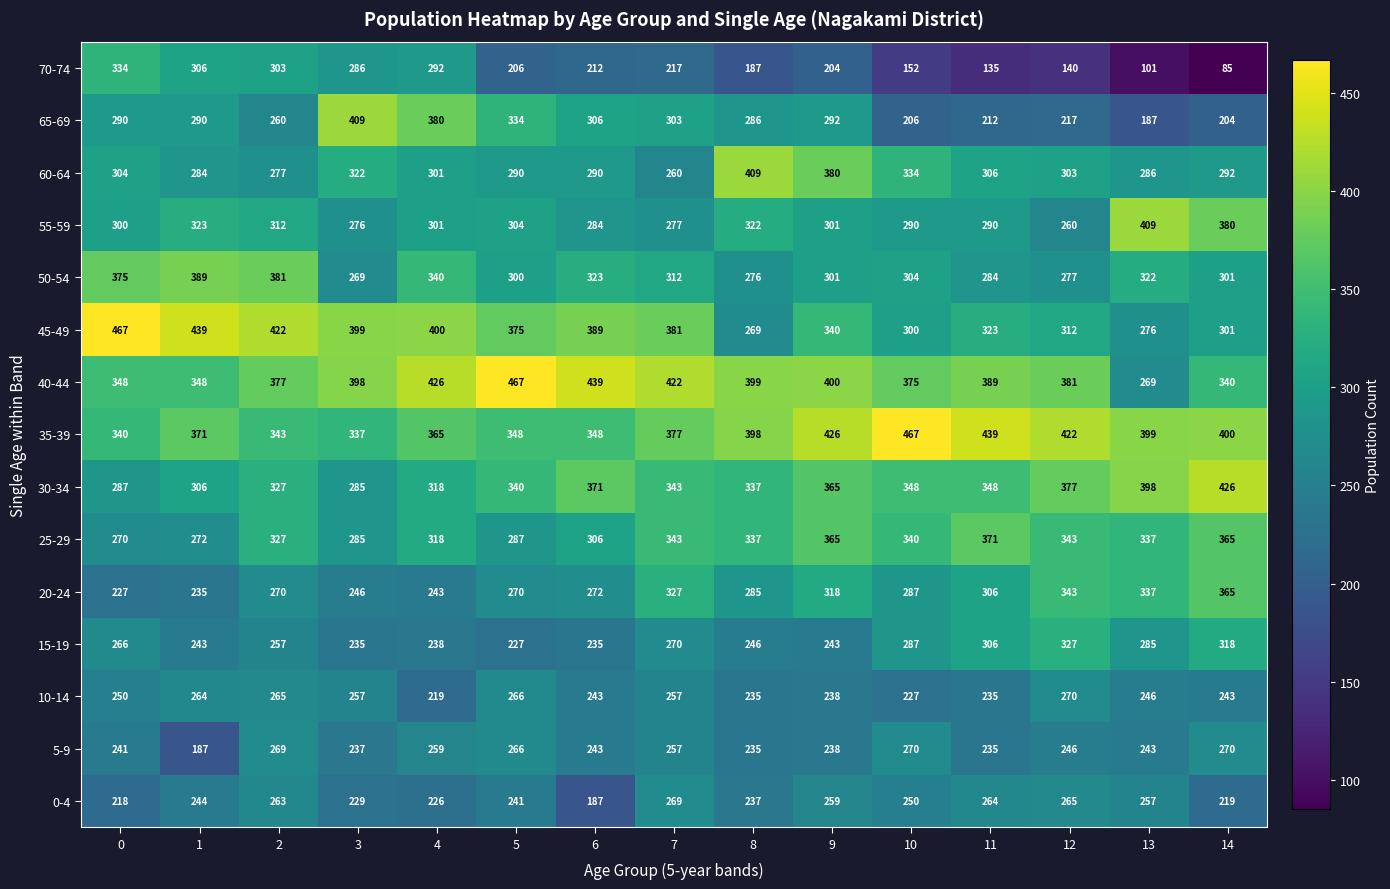

How many series are shown in this chart?

15